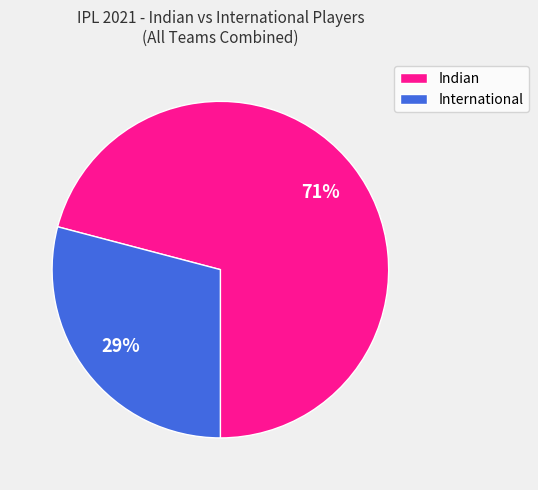

What is the largest slice in the pie chart?

Indian